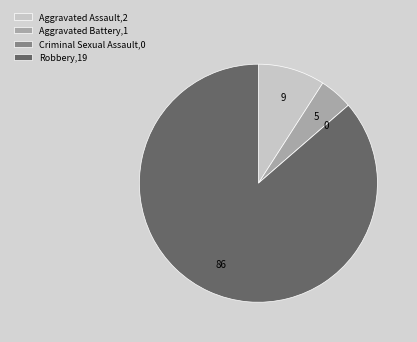

What is the largest slice in the pie chart?

Robbery